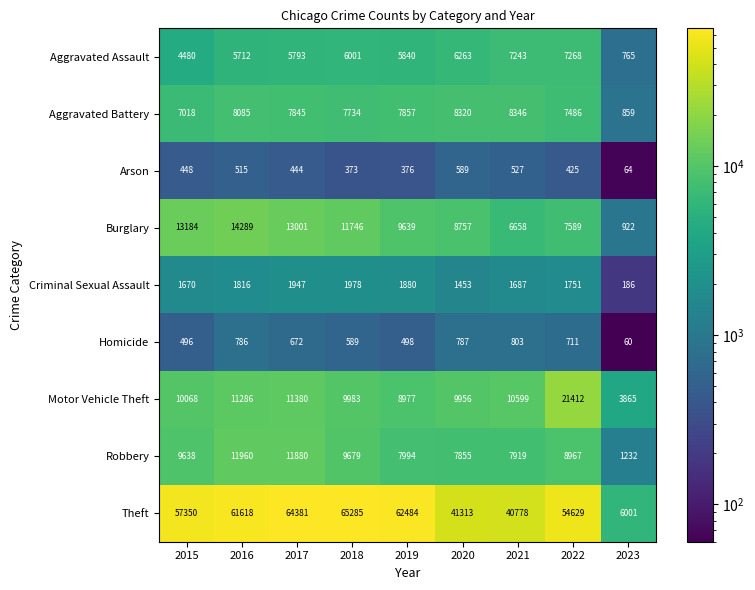

At which label does Aggravated Assault first exceed 5840?

2018